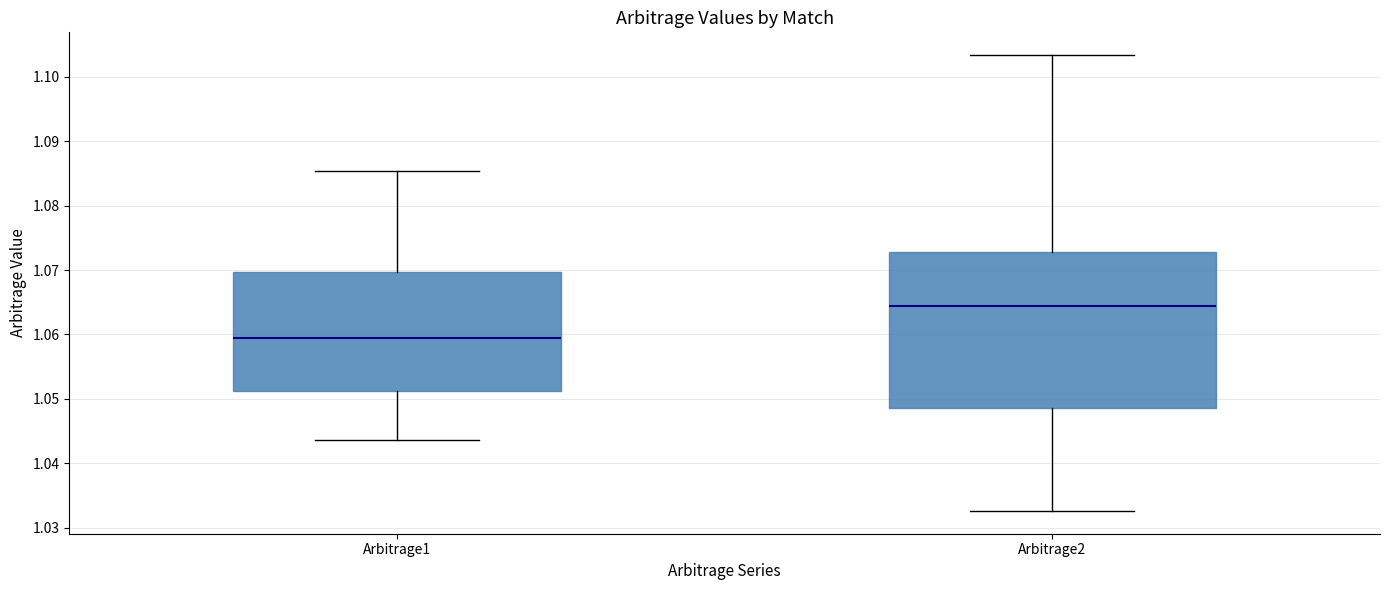

Reading left to right, read every box against the y-axis: the position of its median line, the range the box covers, and the ends of its whiskers. The values are not printed on the chart, so give them approximately, as read against the axis.

Arbitrage1: median 1.059, box 1.051 to 1.070, whiskers 1.044 to 1.085
Arbitrage2: median 1.064, box 1.049 to 1.073, whiskers 1.033 to 1.103